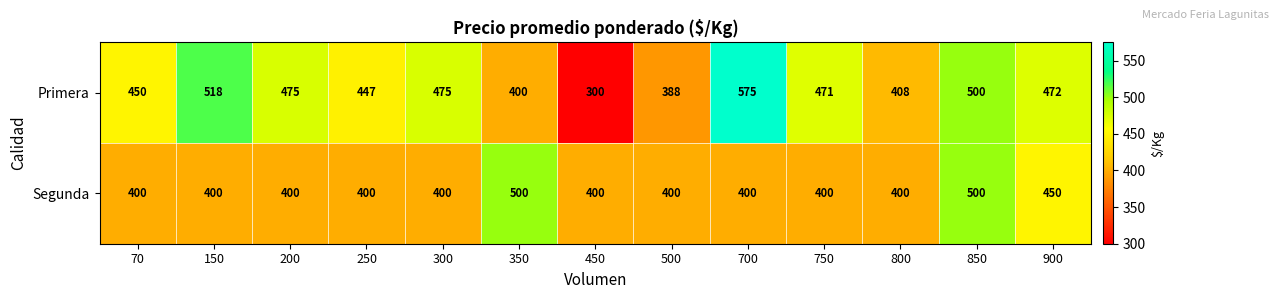

The value of Primera at 300 is 281. True or false?

False